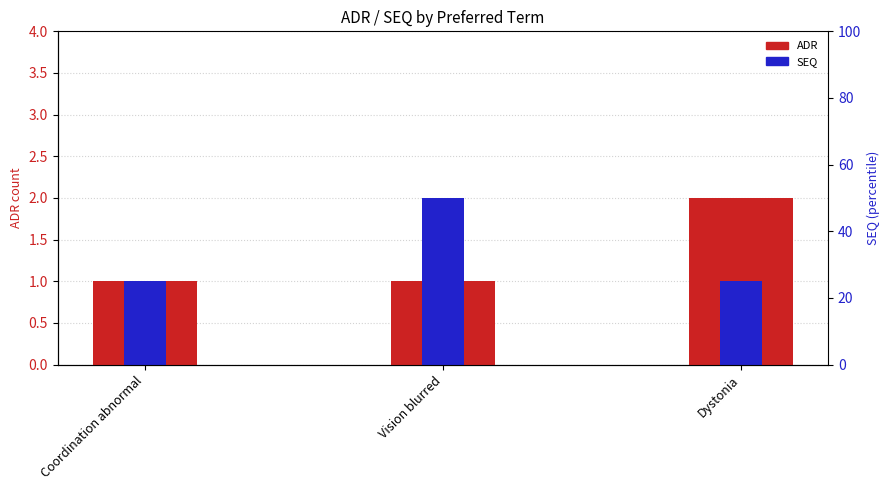

How many bars are there in each group?

2